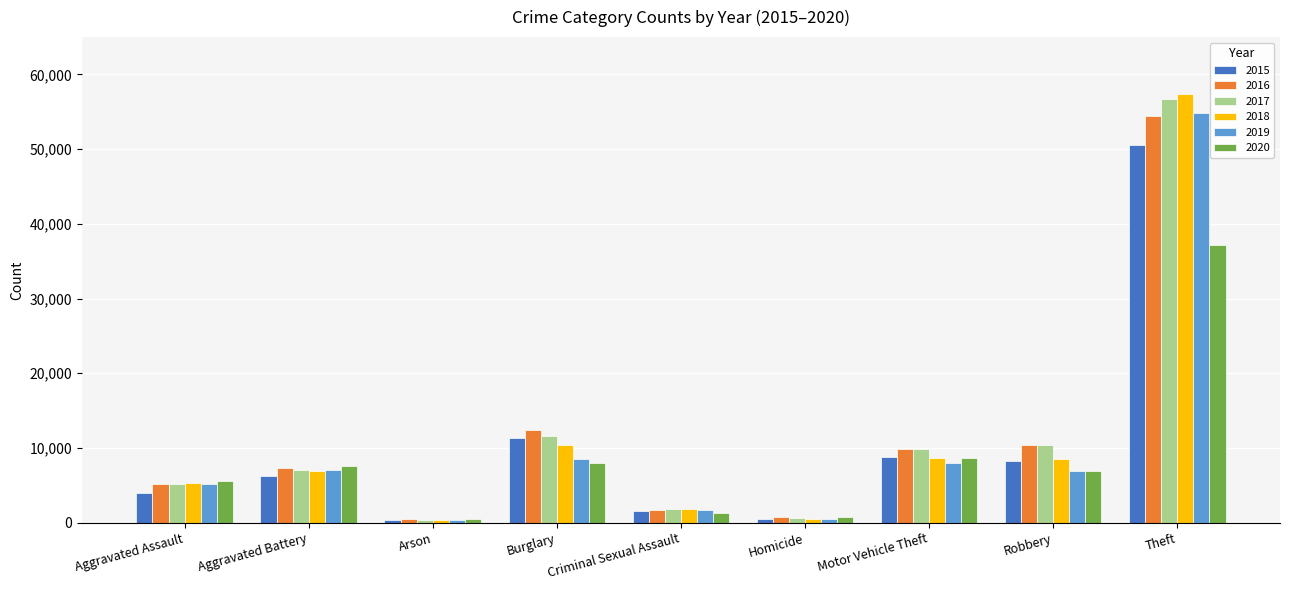

What is the sum of the 2017 values at Burglary and Robbery?

21906